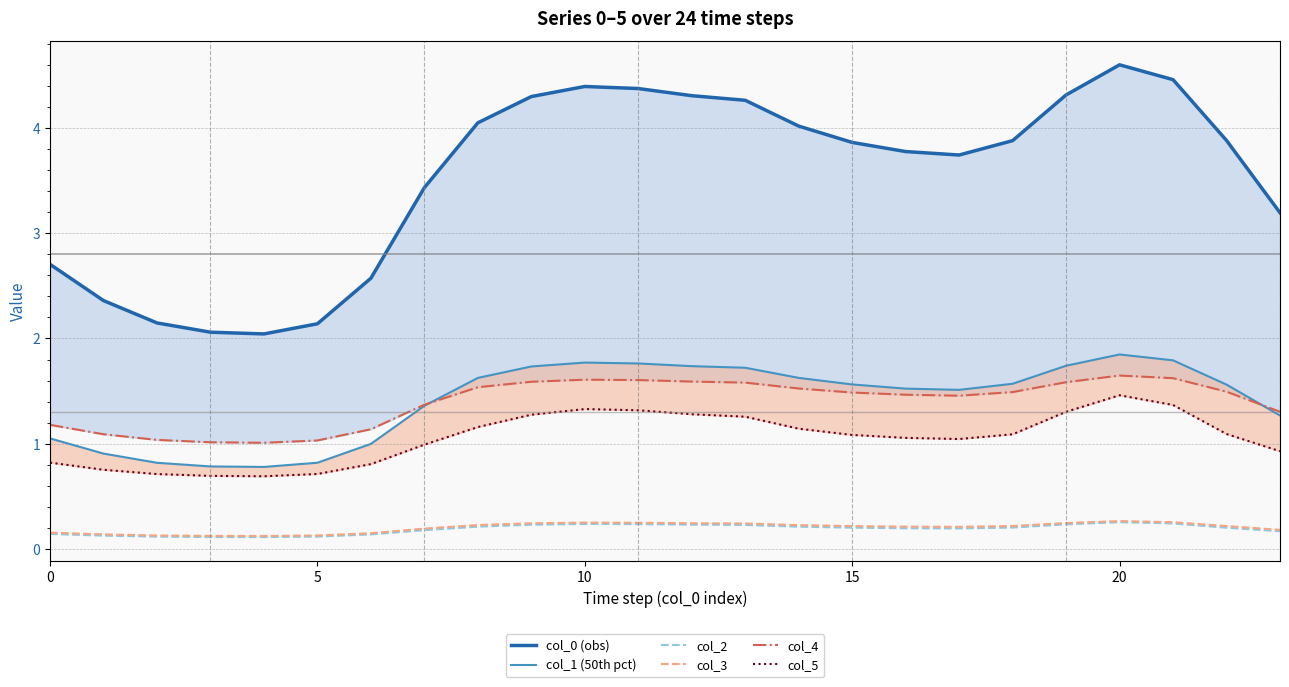

True or false: col_5 and col_0 (obs) cross at least once.

False